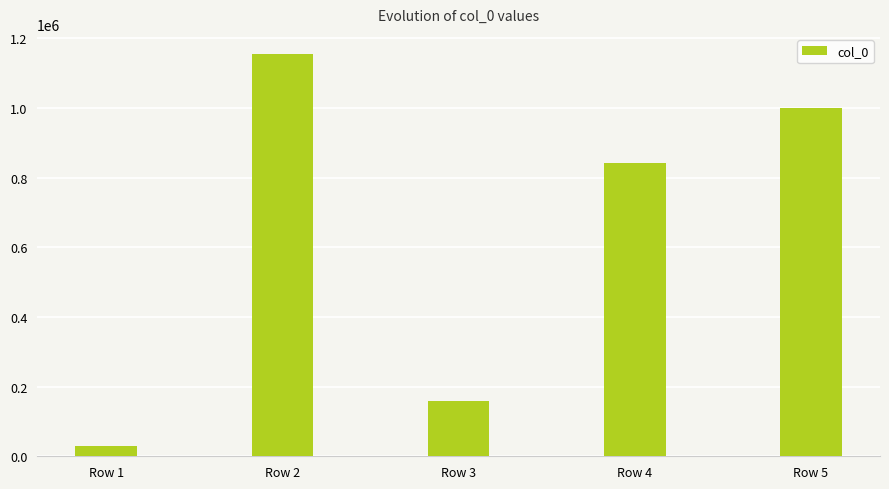

What is the change in value from Row 1 to Row 2?

+1125953